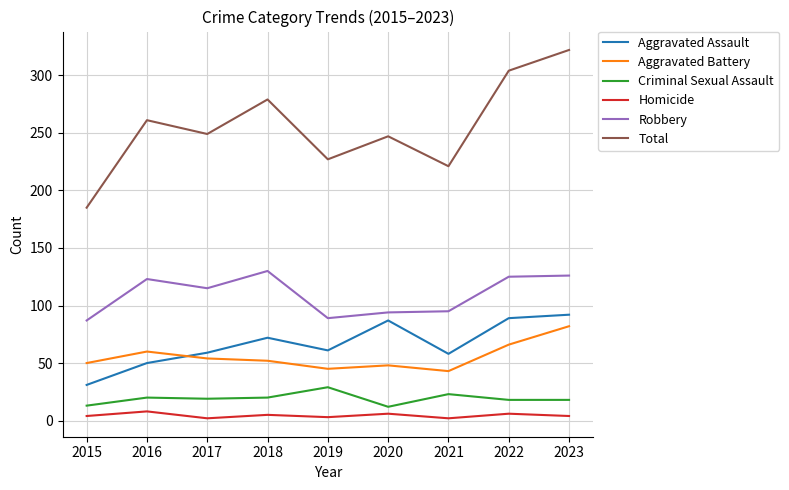

Which series changed the most between 2017 and 2023?

Total